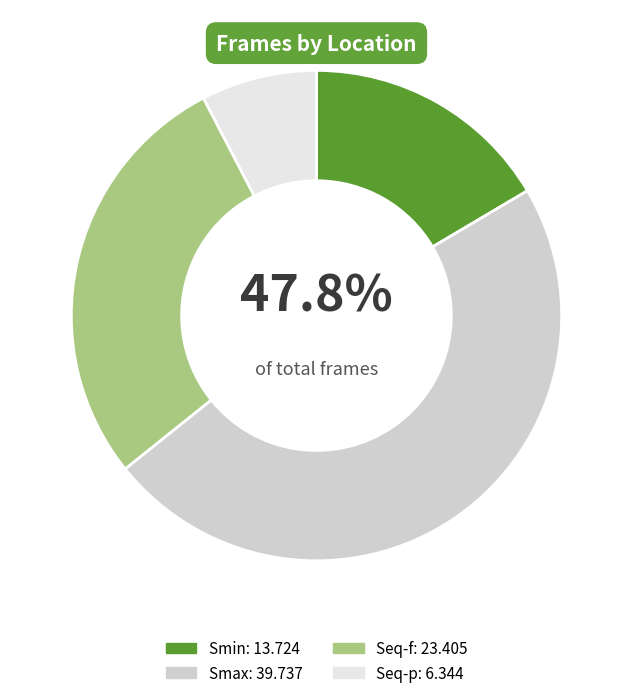

Is the sum of Seq-f and Smax greater than half?

Yes